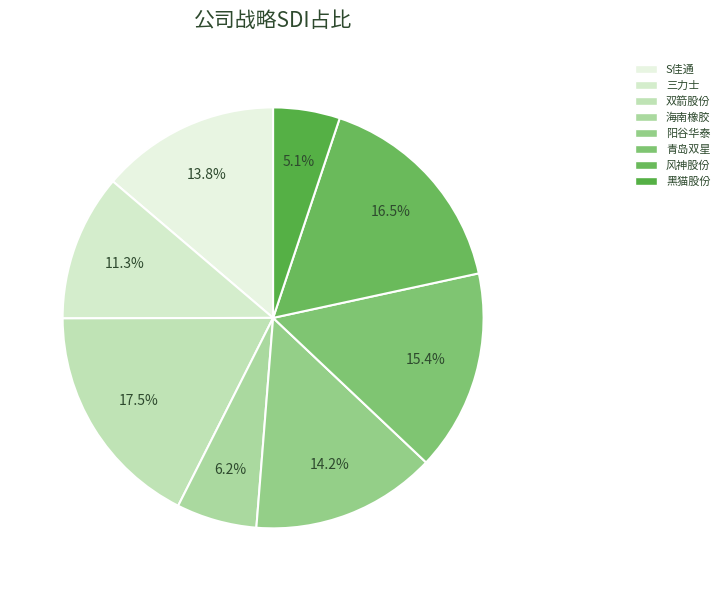

True or false: 风神股份 accounts for 10% of the total.

False